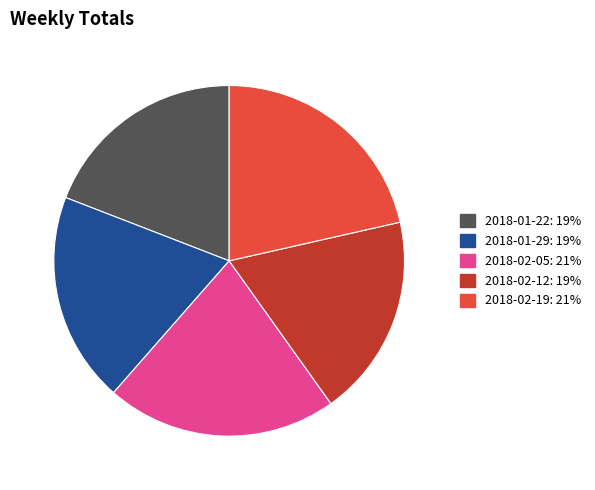

Is 2018-01-29 the majority of the pie?

No